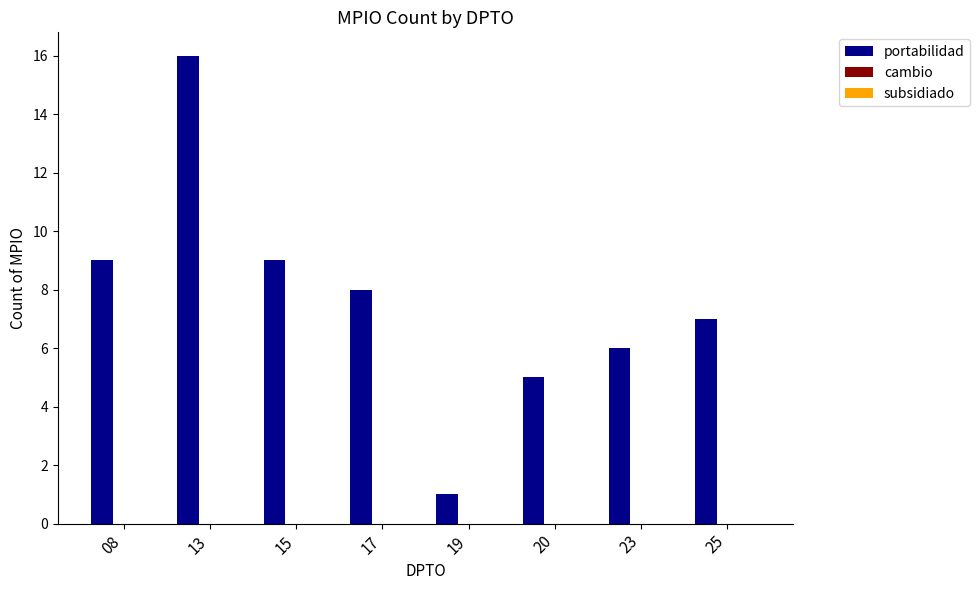

What is the change in value from 13 to 19?

-15